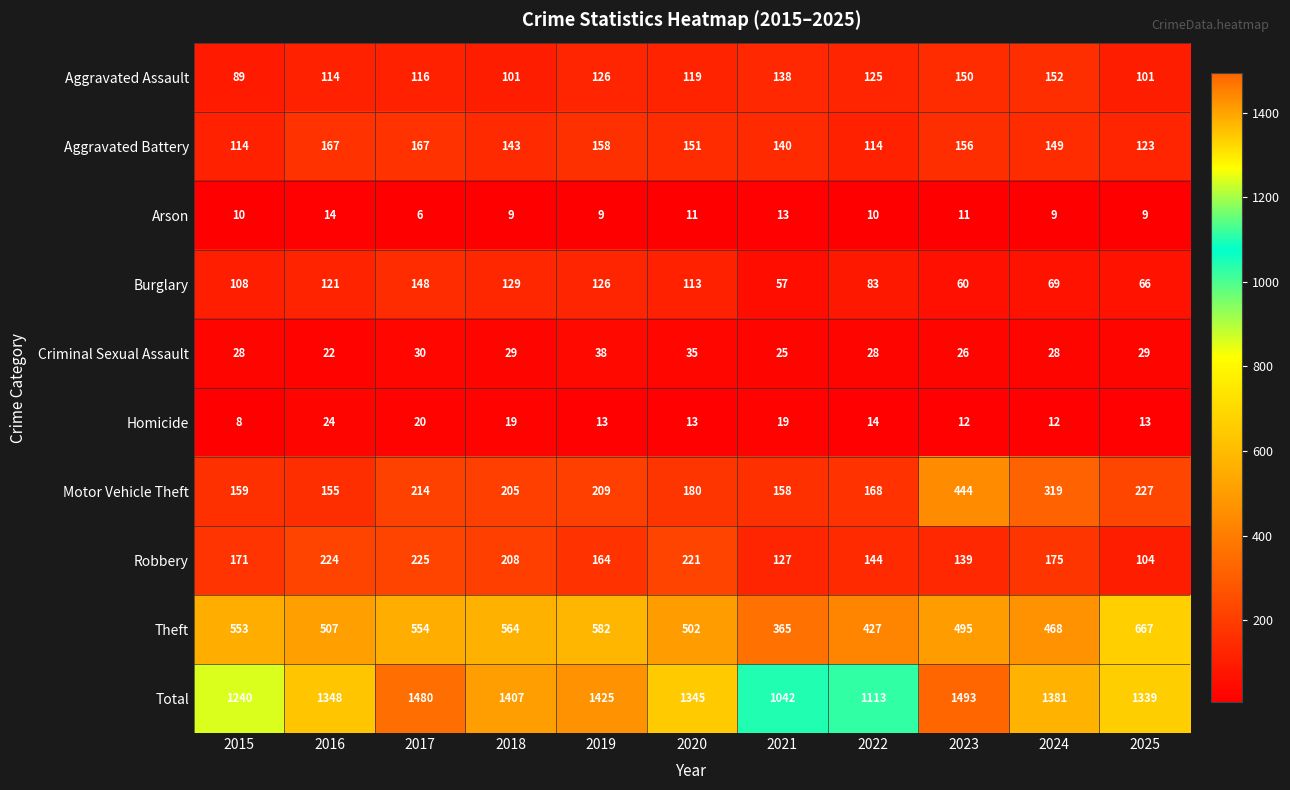

What is the difference between the maximum and second lowest values in the Motor Vehicle Theft series?

286